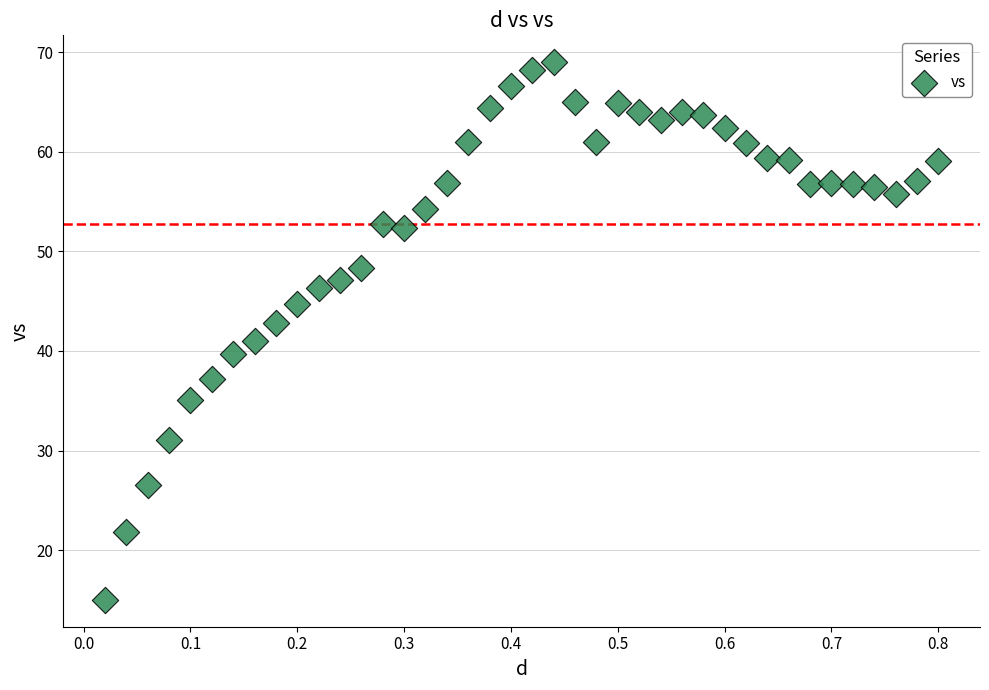

What is the range of Y values (max minus min)?

54.0